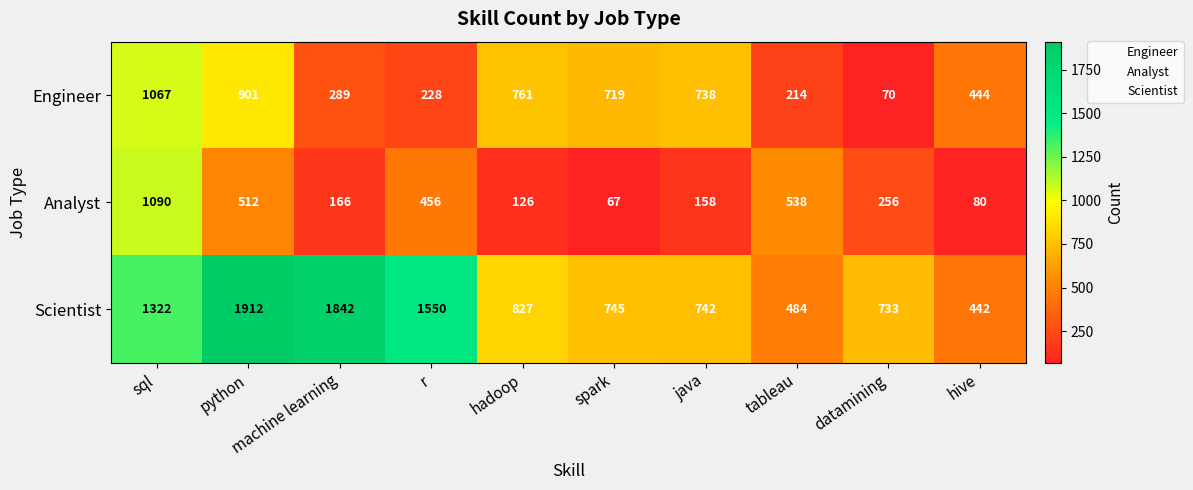

What is the total value across all series at python?

3325